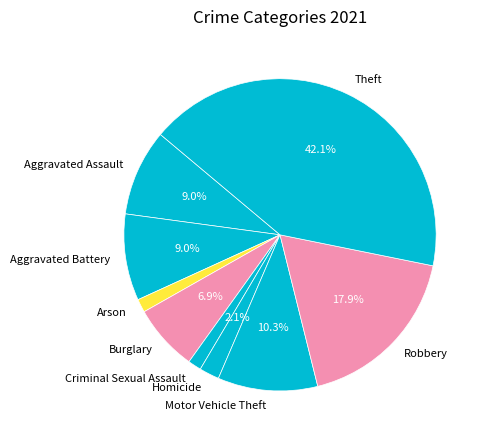

What is the largest slice in the pie chart?

Theft